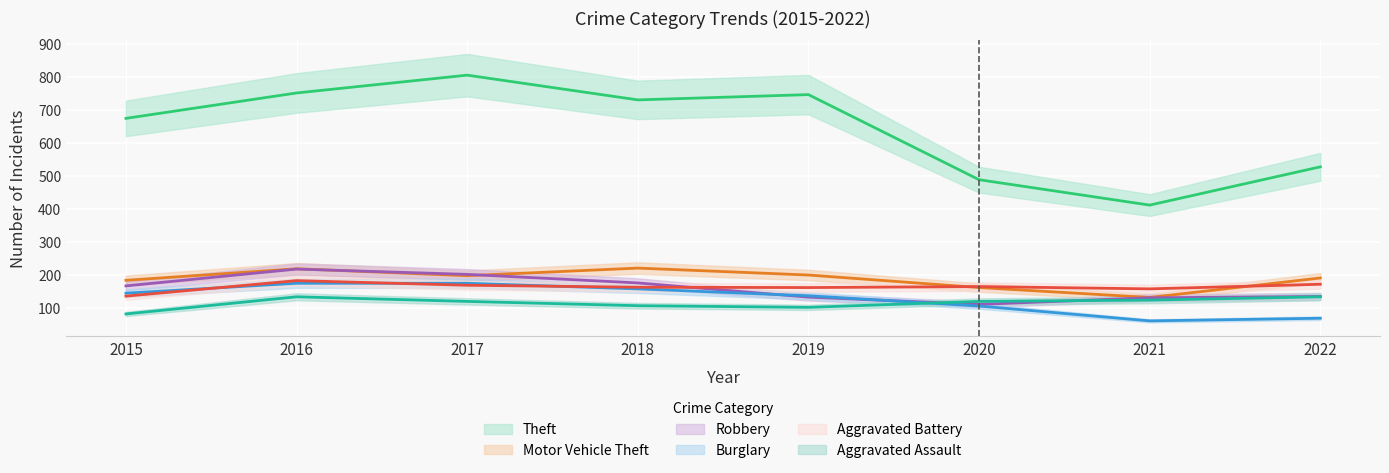

Reading right to left, transcribe all the data shown in this chart.

Theft: 2022=527	2021=411	2020=488	2019=746	2018=730	2017=805	2016=751	2015=674
Motor Vehicle Theft: 2022=190	2021=131	2020=161	2019=199	2018=220	2017=197	2016=218	2015=183
Robbery: 2022=134	2021=130	2020=110	2019=132	2018=175	2017=201	2016=217	2015=166
Burglary: 2022=68	2021=60	2020=105	2019=136	2018=157	2017=174	2016=174	2015=144
Aggravated Battery: 2022=171	2021=157	2020=164	2019=161	2018=162	2017=168	2016=182	2015=135
Aggravated Assault: 2022=133	2021=123	2020=119	2019=101	2018=106	2017=119	2016=133	2015=81